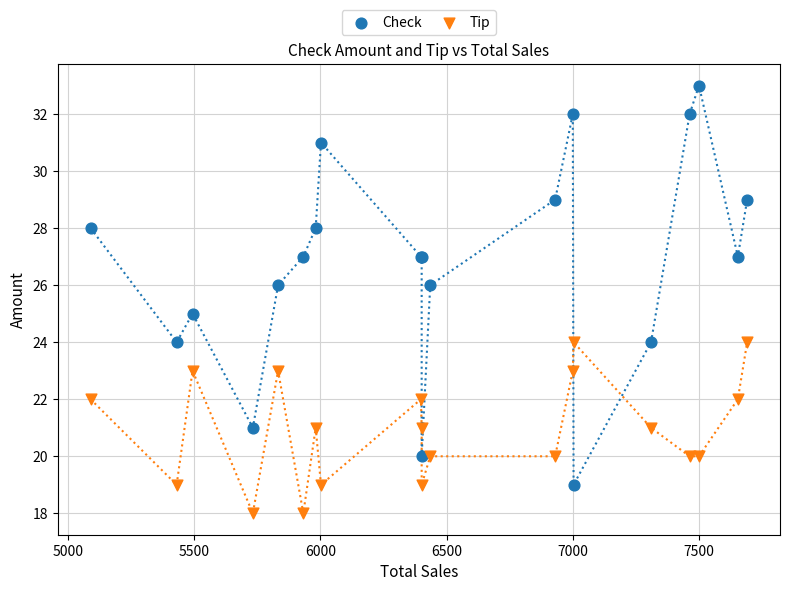

Which series reaches the maximum Y coordinate?

Check